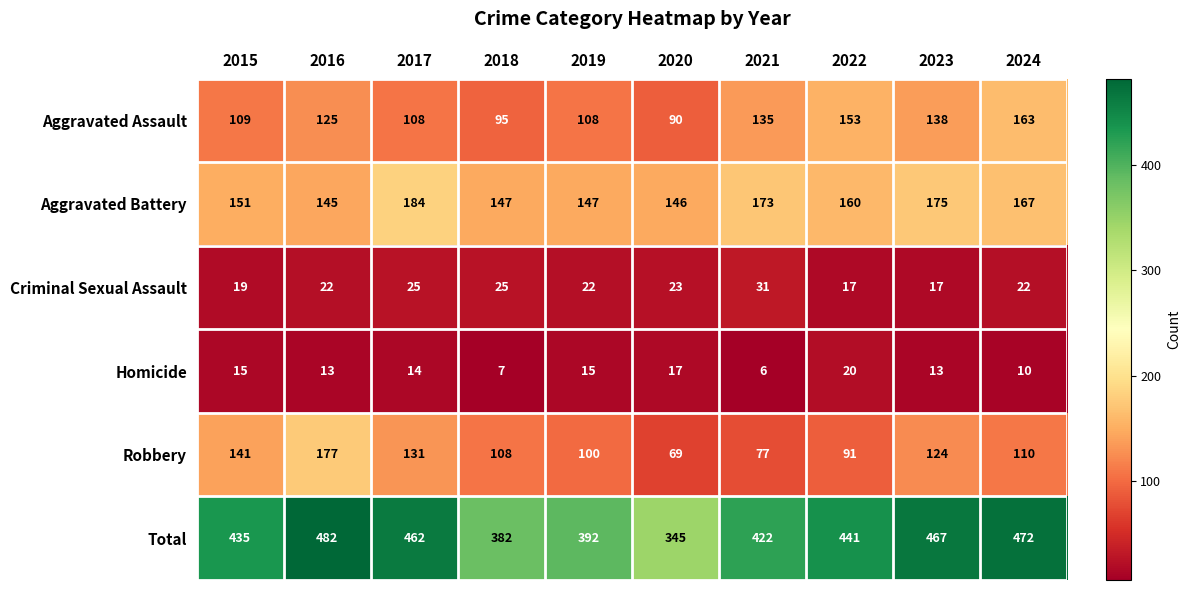

What is the maximum value shown in the chart?

482